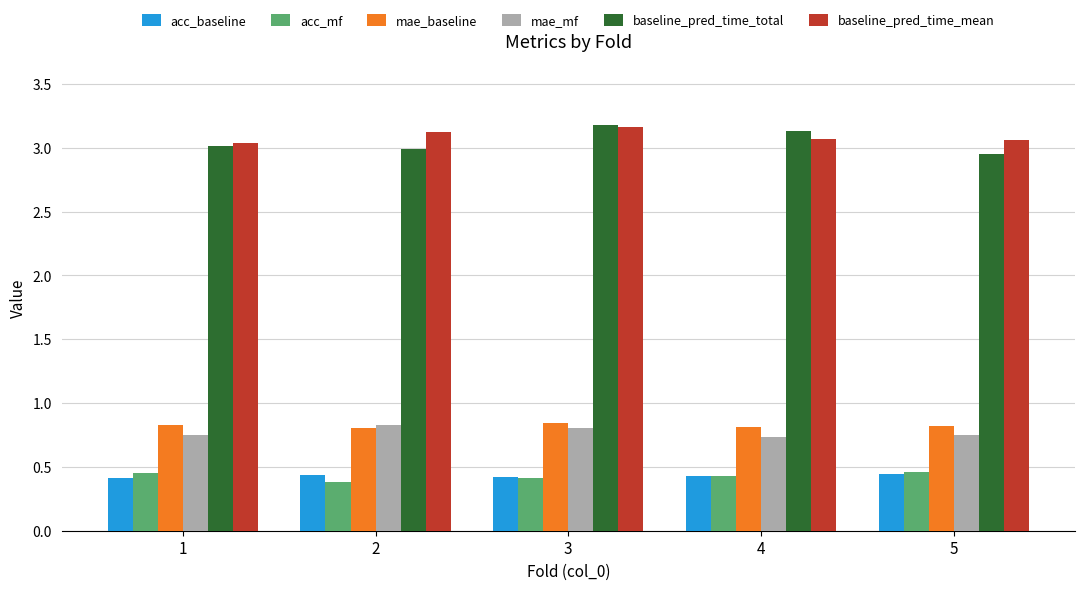

Which category has the highest value across all series?

3